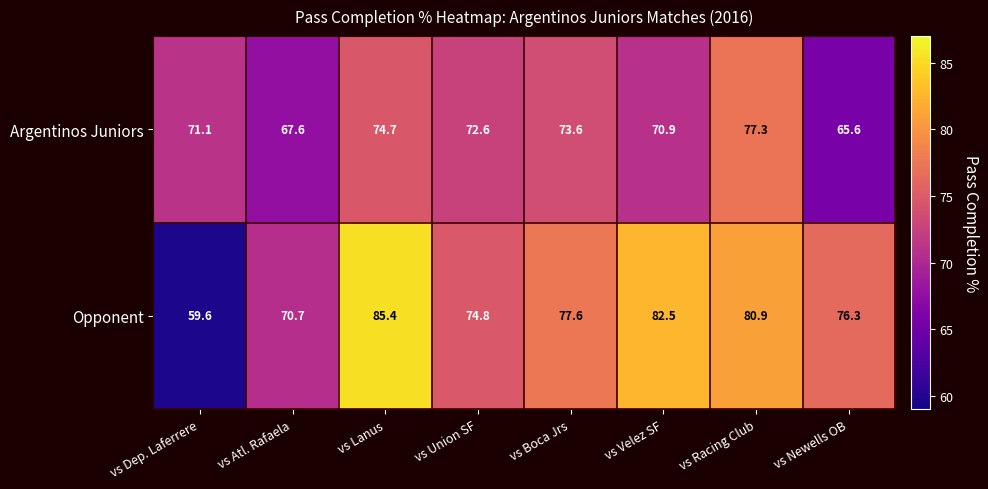

At which category does the chart reach its minimum across all series?

vs Dep. Laferrere